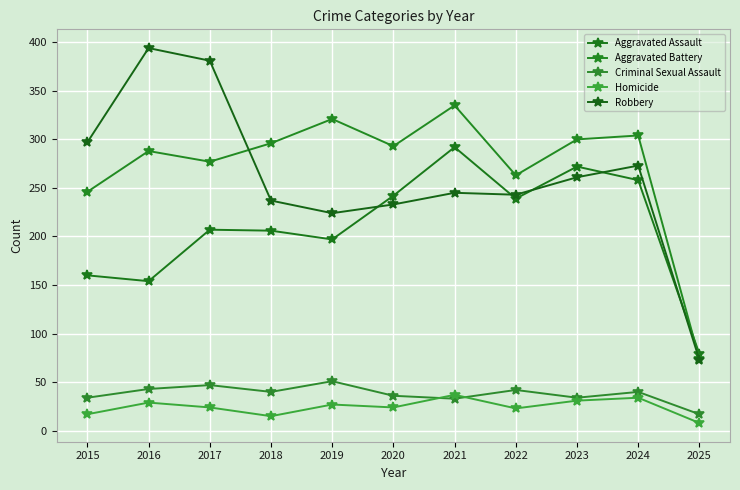

Which series has the largest total across all categories?

Aggravated Battery